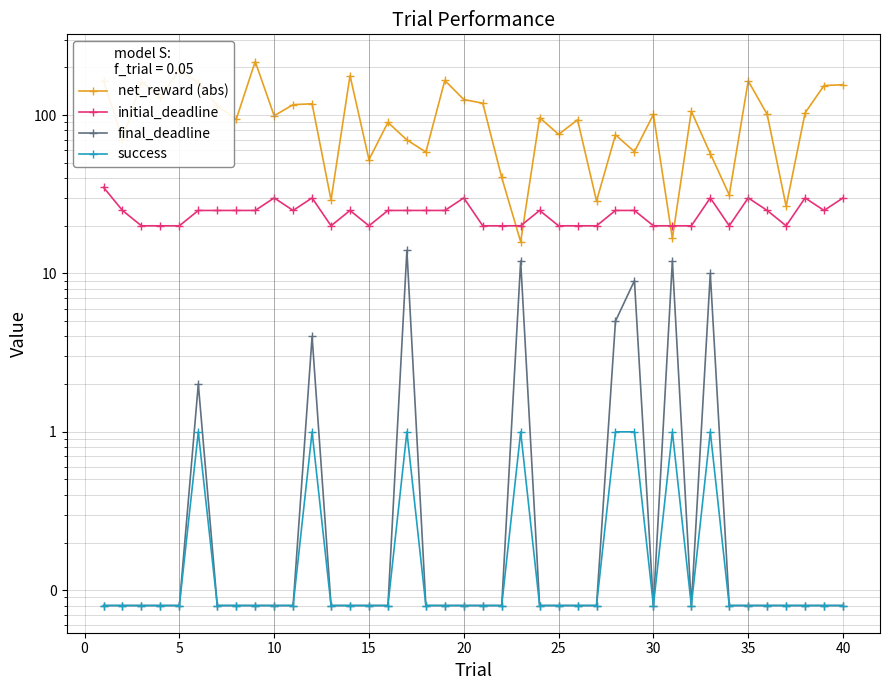

How many initial_deadline values are between 20 and 25?

32